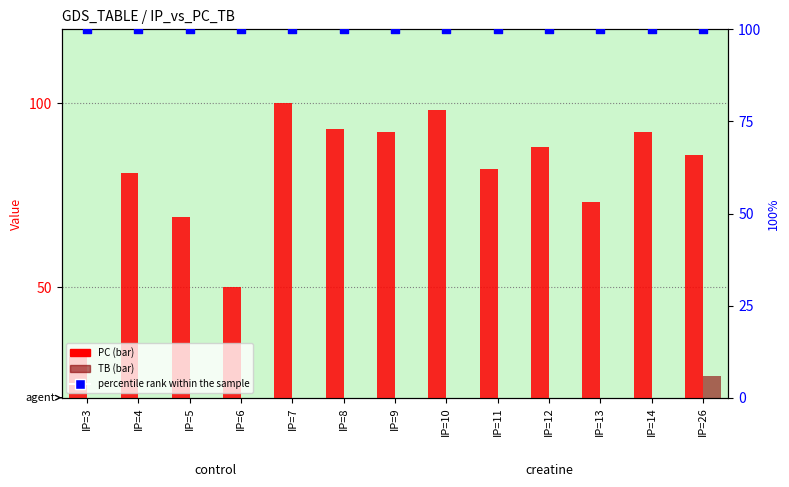

Is the value of percentile rank within the sample at IP=10 greater than the value of PC at IP=26?

Yes